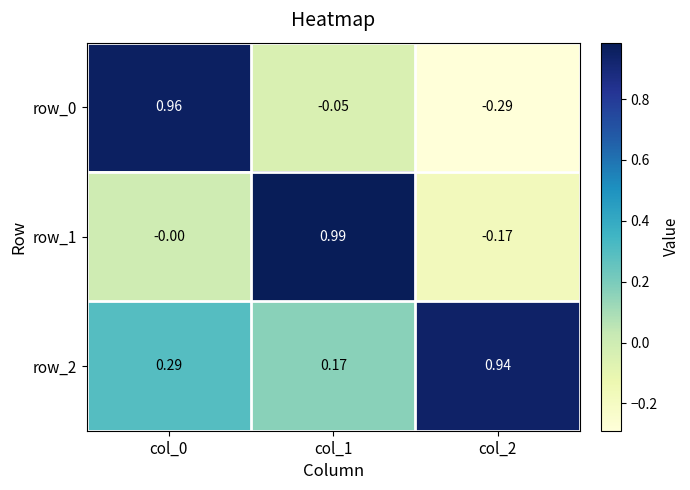

How many values in row_0 are below zero?

2